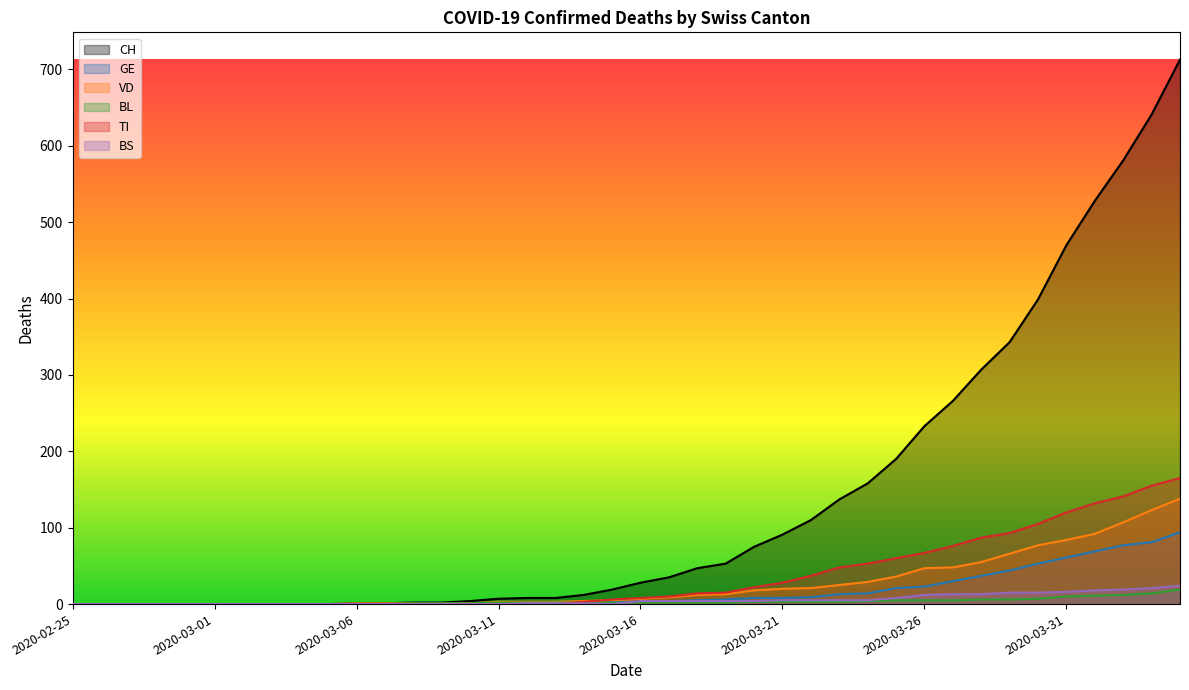

Is it true that GE equals 5 at 2020-03-18?

True